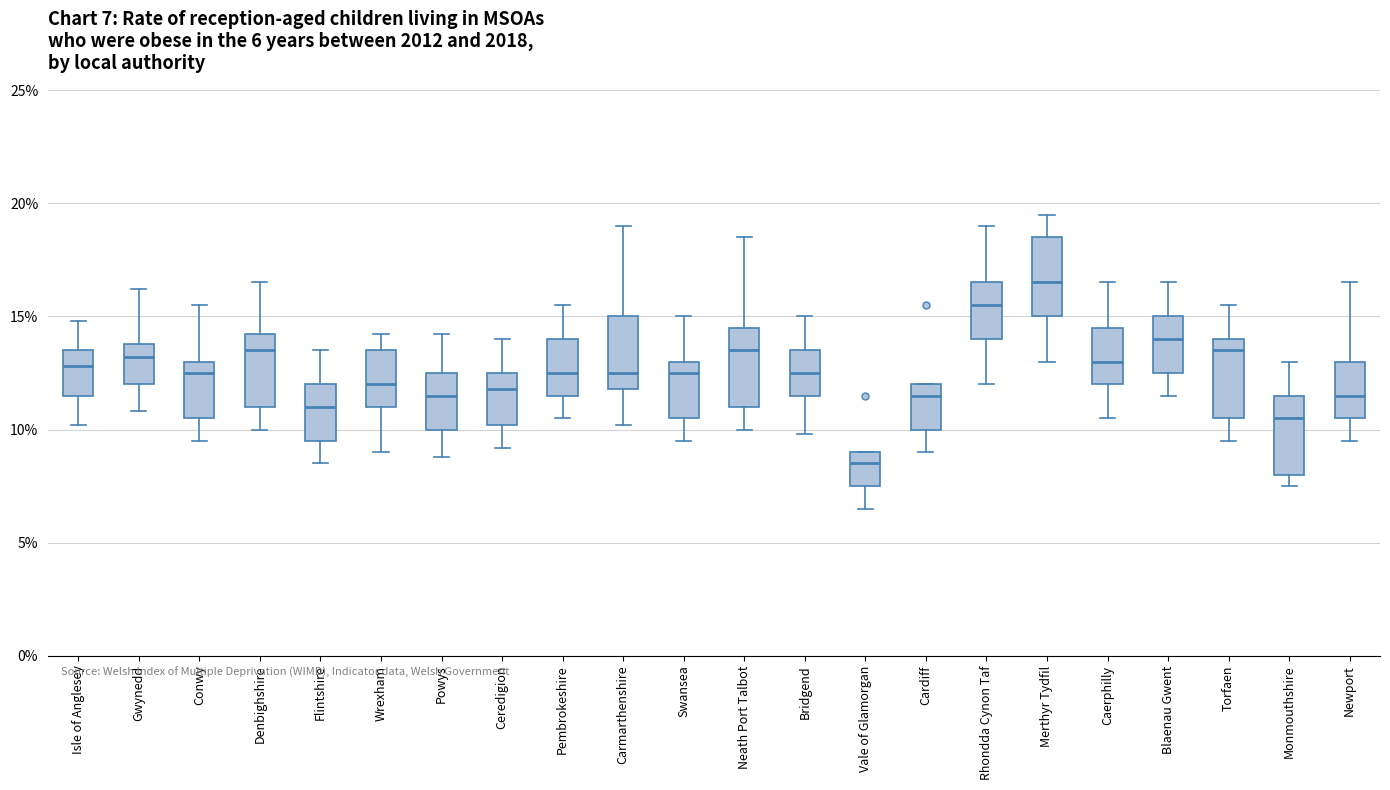

Which box has the highest median line?

Merthyr Tydfil